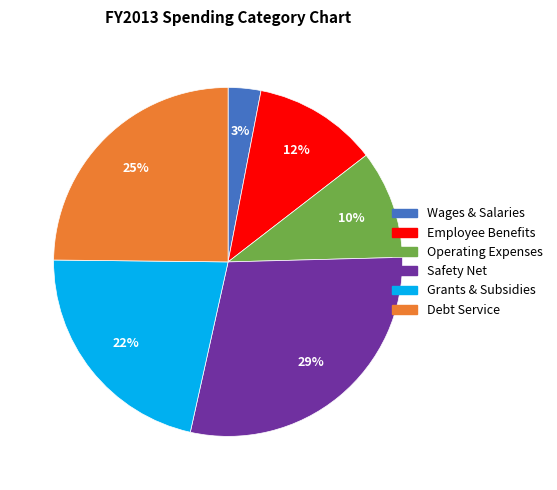

To the nearest percent, what is the average slice percentage?

17%